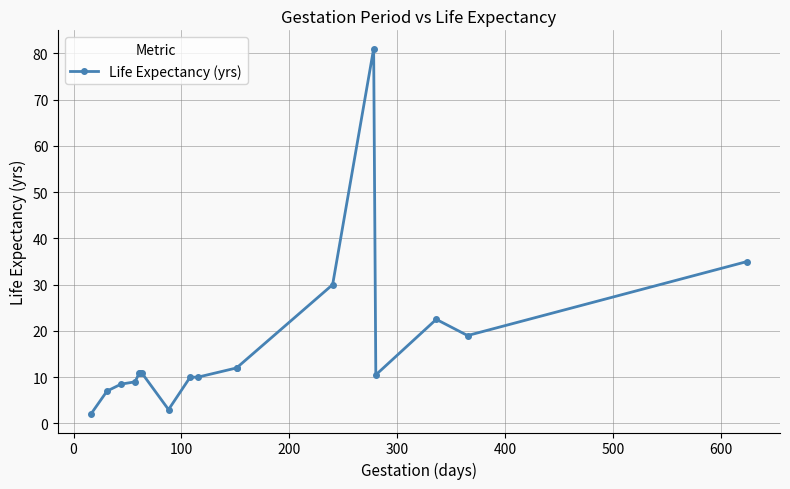

How many interior local peaks (higher than both neighbors) does the data have?

2